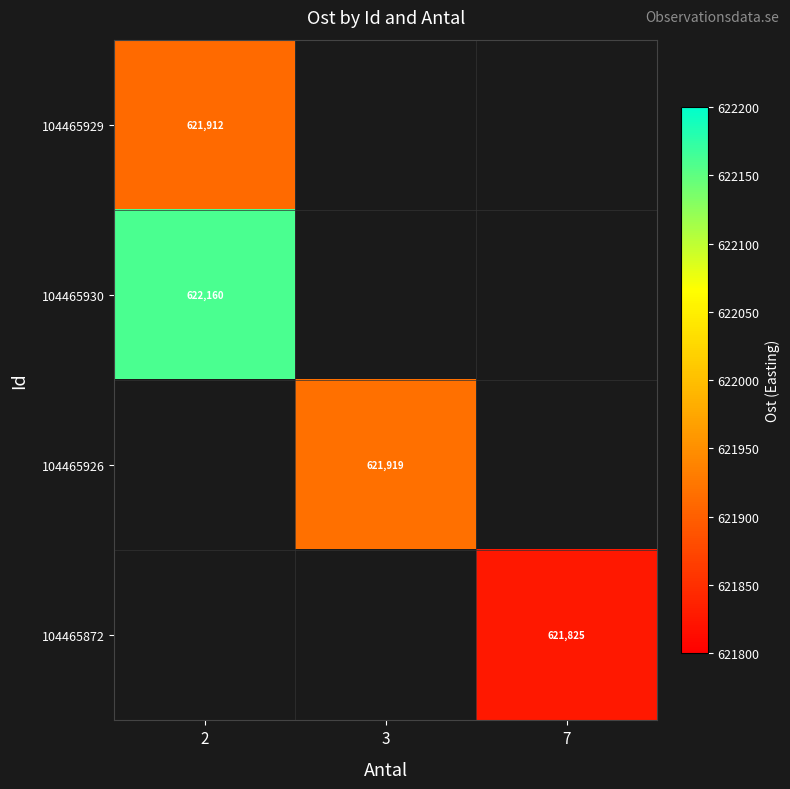

Which category has the highest value in the 104465930 series?

2